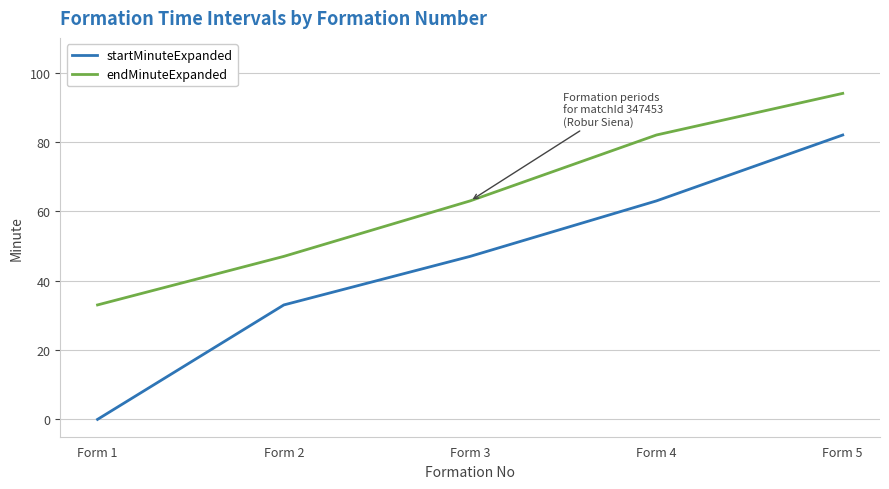

Where is endMinuteExpanded nearest to the value 63?

Form 3